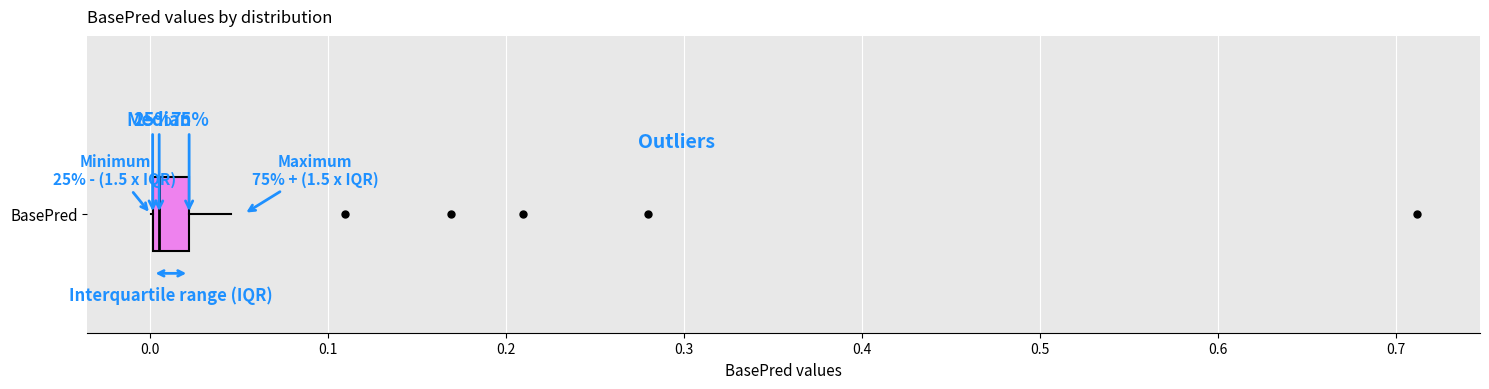

Where does the right whisker of the box for BasePred end on the x-axis? The values are not printed on the chart, so give them approximately, as read against the axis.

0.05